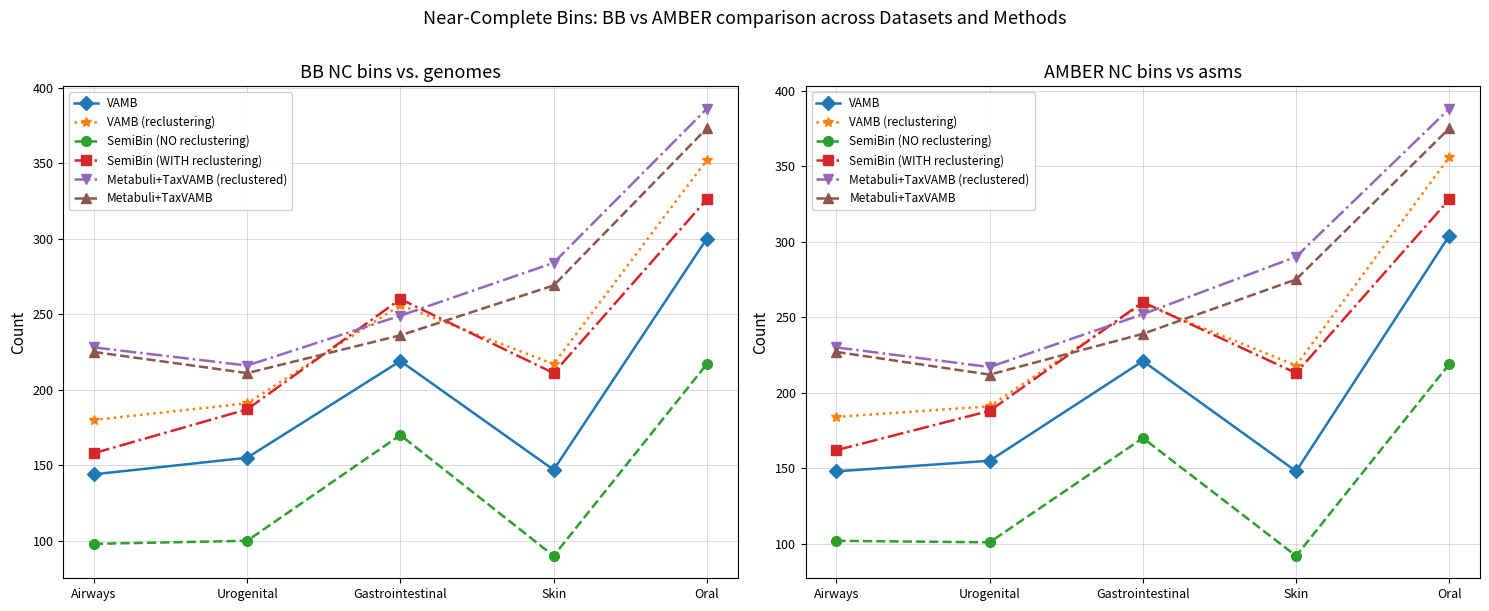

What is the difference between the second highest and minimum values in the SemiBin (WITH reclustering) series?

98